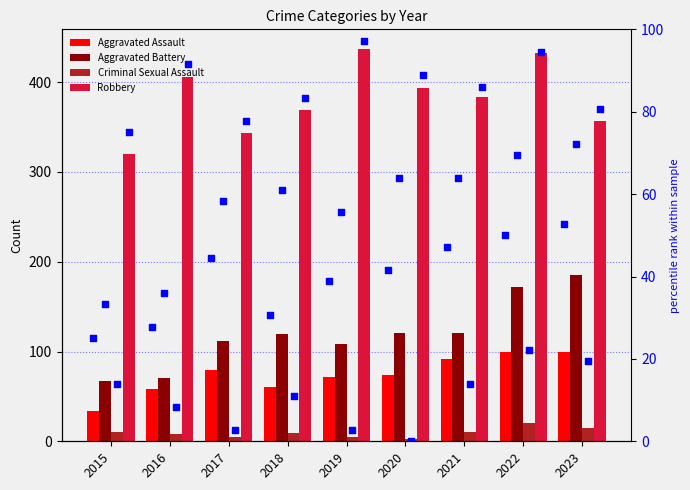

Which series has the largest total across all categories?

Robbery